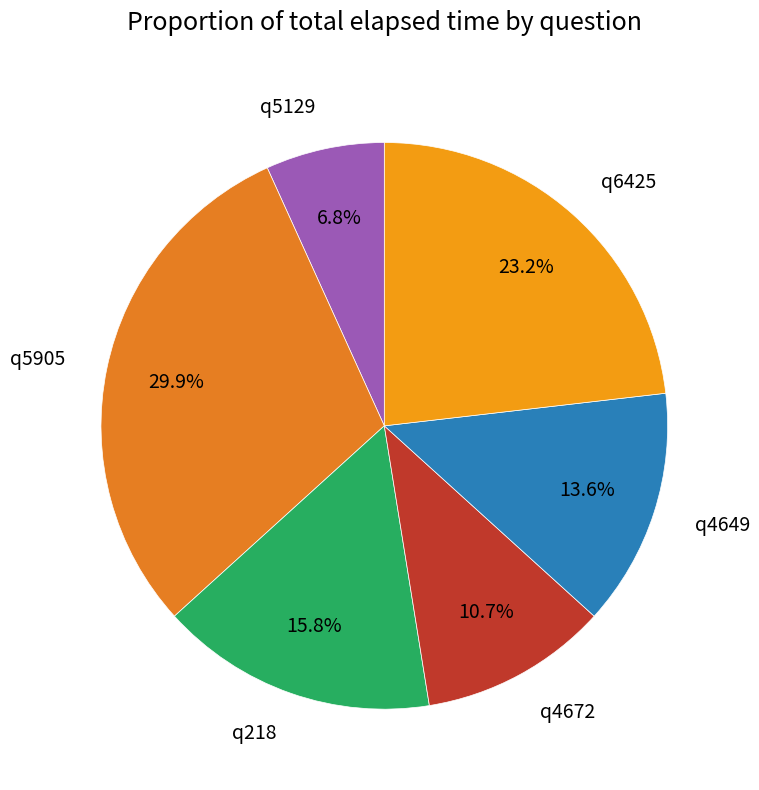

What is the largest slice in the pie chart?

q5905